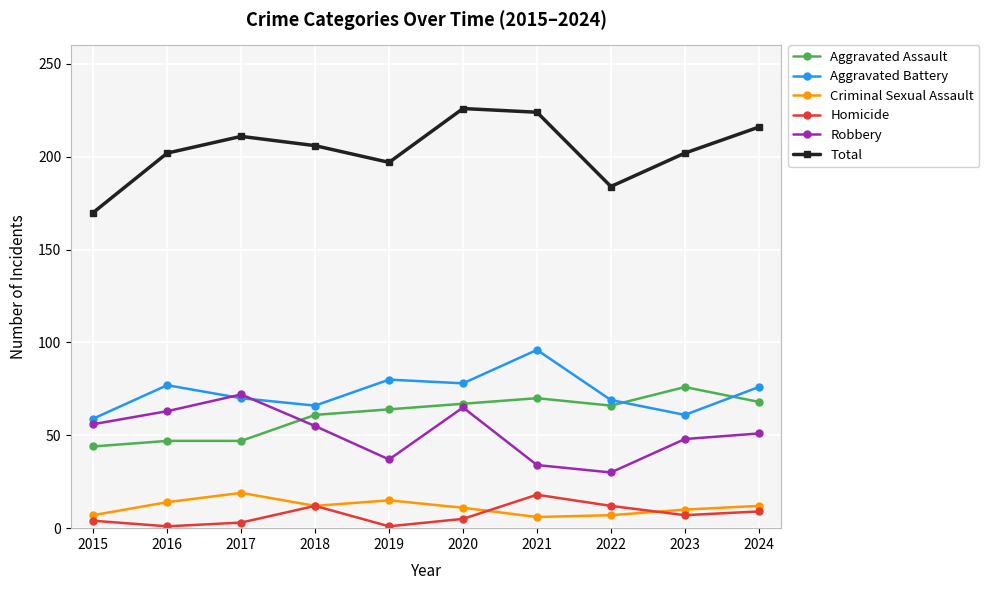

At which category does Homicide reach its first local peak?

2018